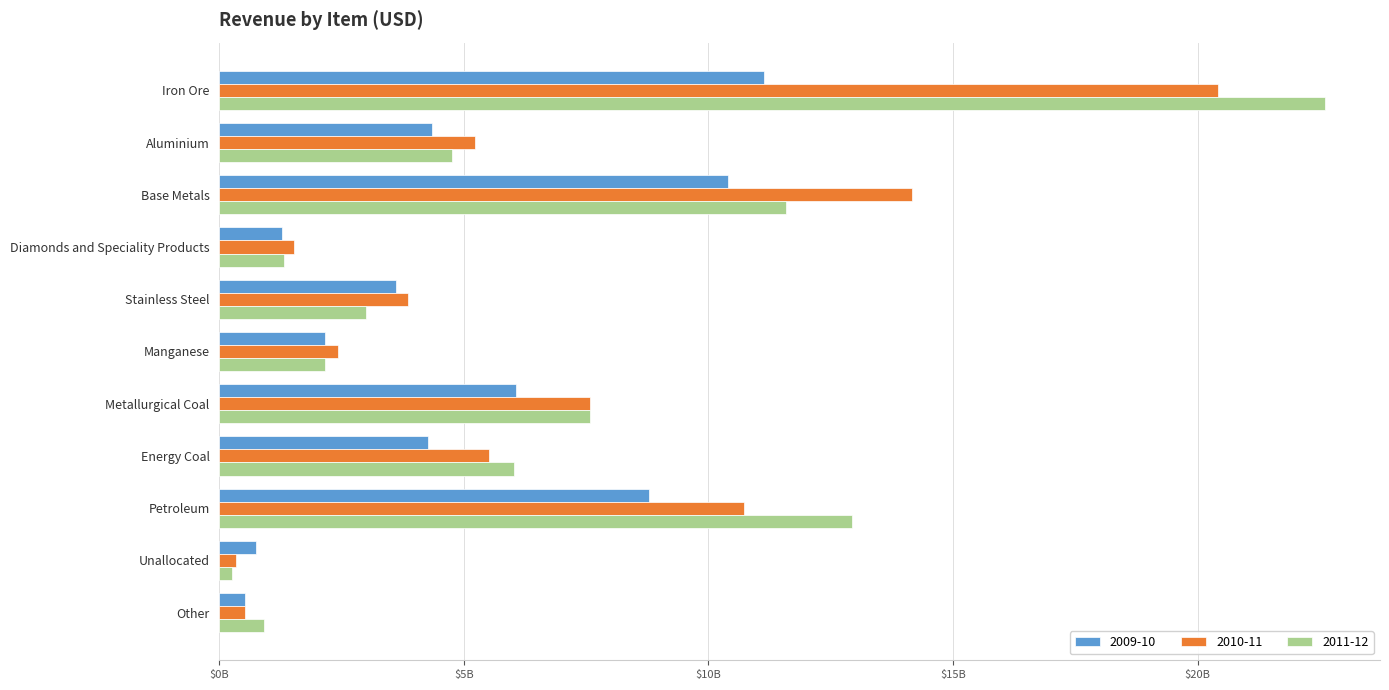

What is the label of the 4th bar from the right?

Energy Coal